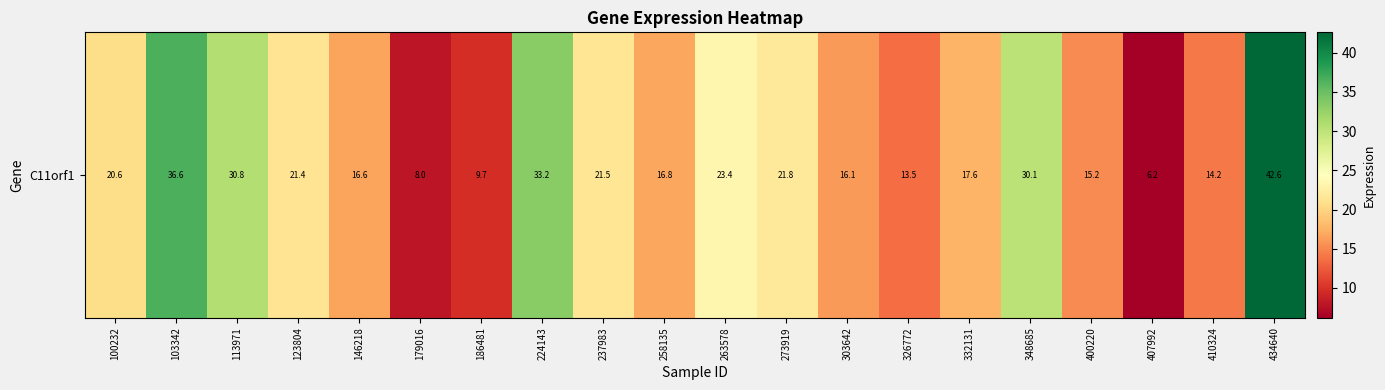

Which label corresponds to the largest value in the chart?

434640